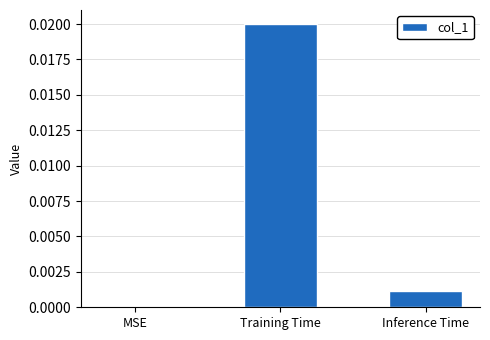

Which label corresponds to the largest value in the chart?

Training Time